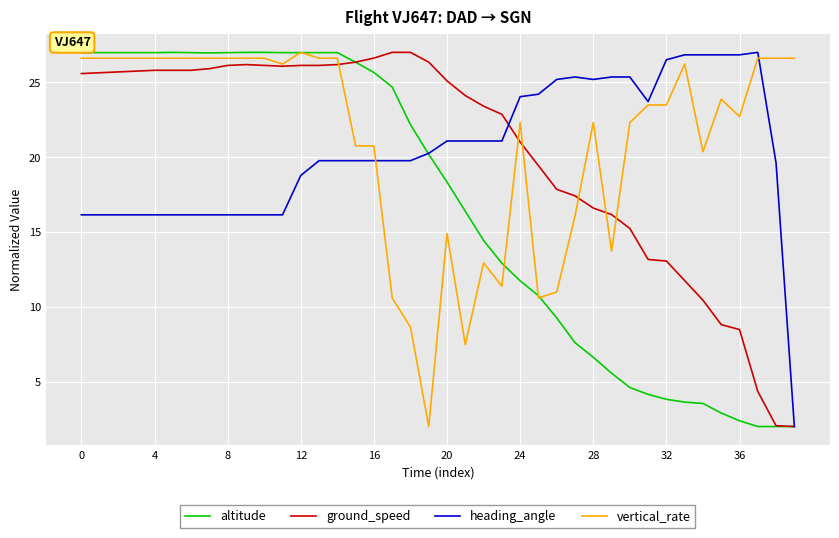

What is the sum of all altitude values?

668.4